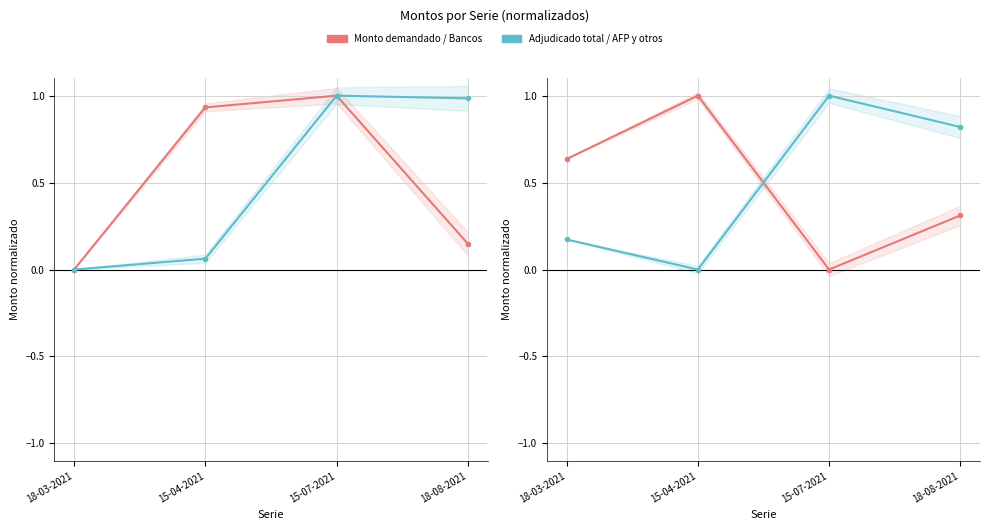

Is this an area chart (filled region under the line)?

No